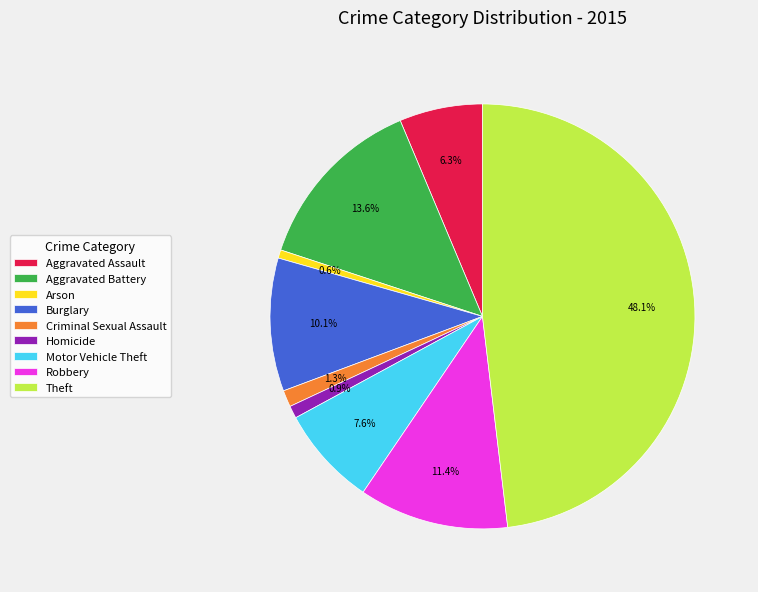

Is it true that Robbery is 23% of the pie?

False